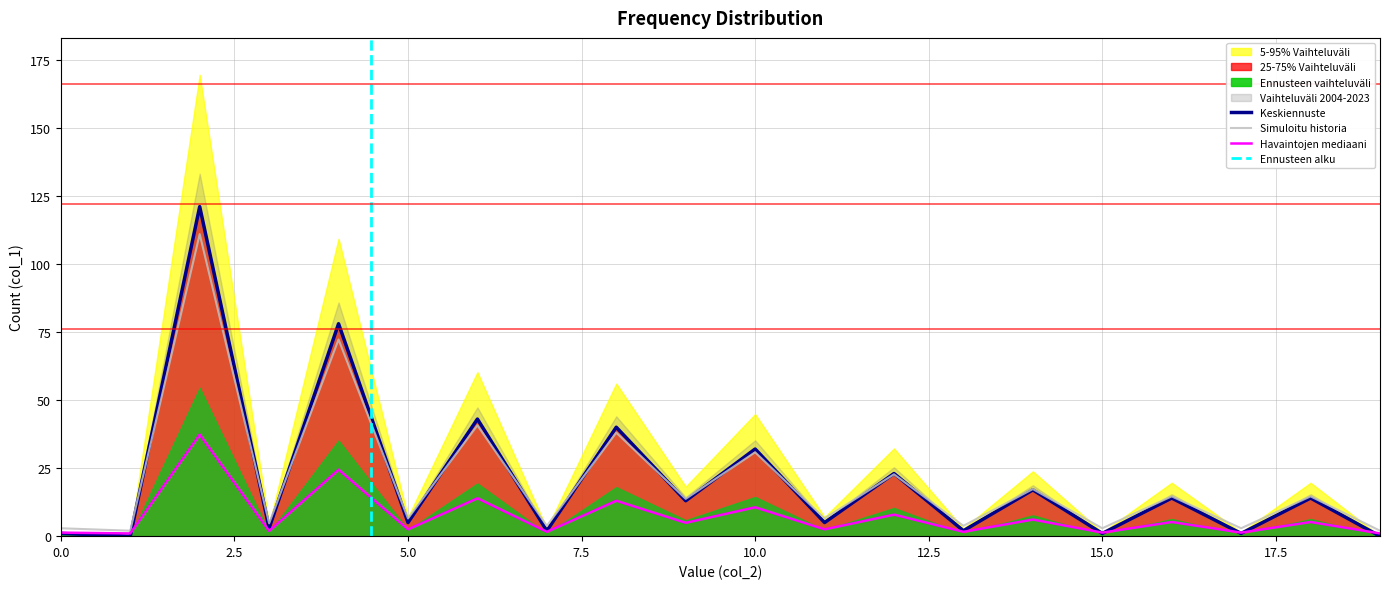

Where is the first local maximum?

2